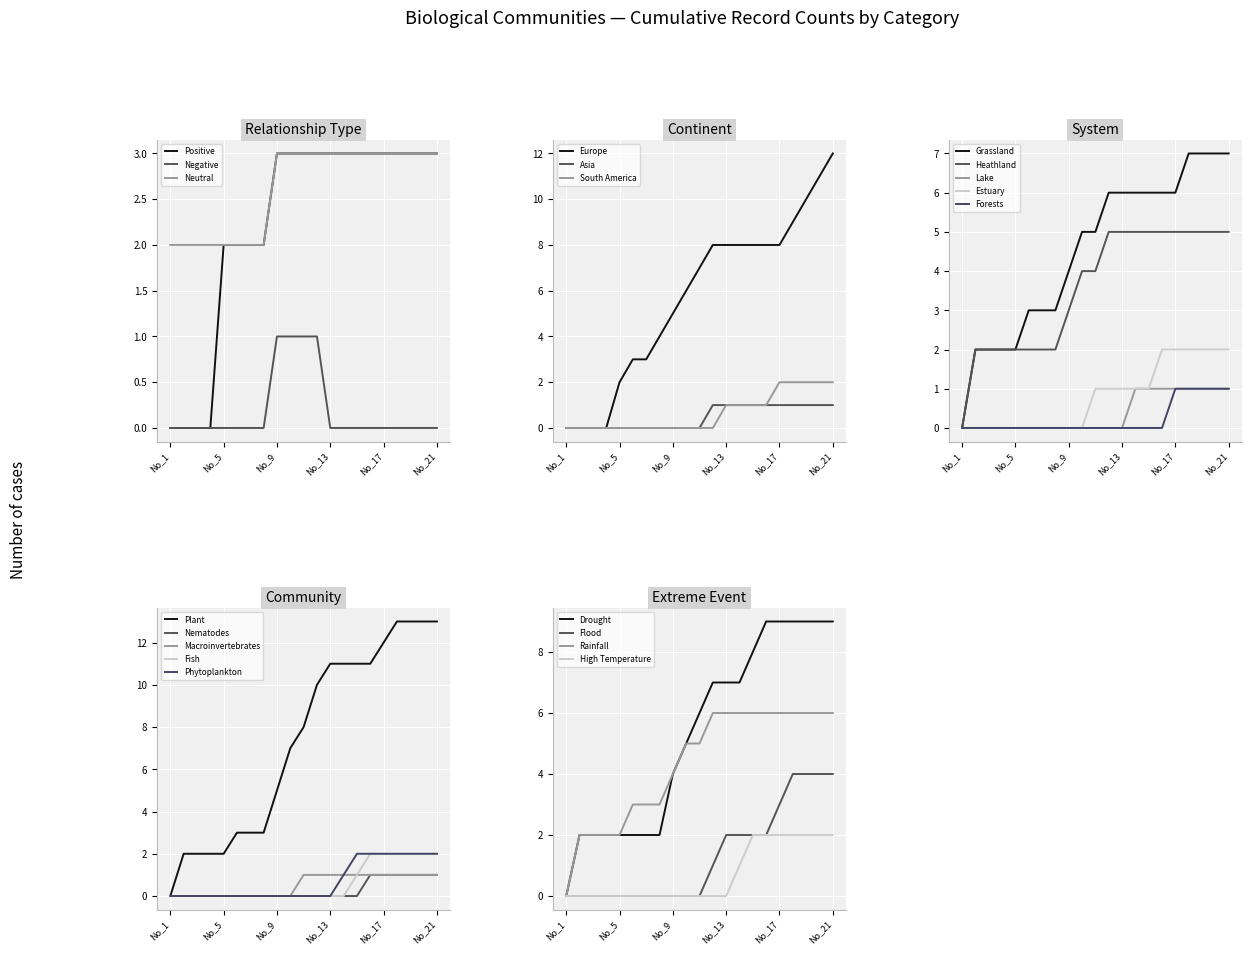

What is the sum of the Negative values at No_4 and No_9?

1